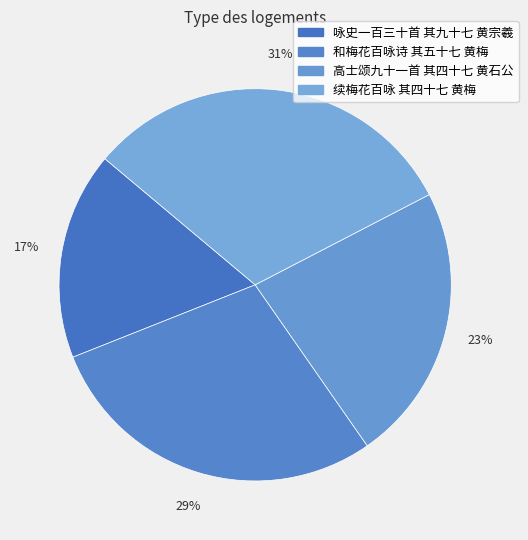

Does 咏史一百三十首 其九十七 黄宗羲 represent more than half of the total?

No